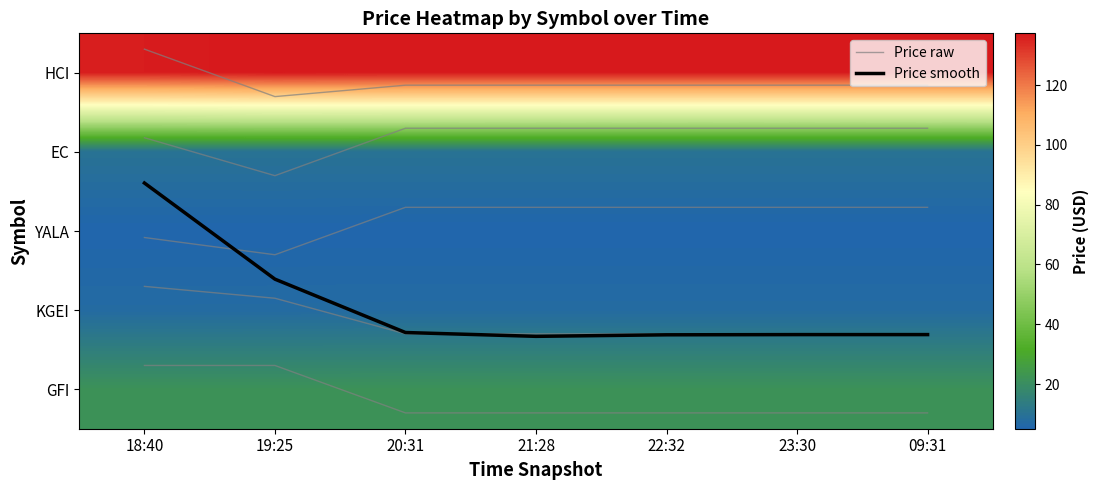

The value of GFI raw at 23:30 is 6.5. True or false?

False